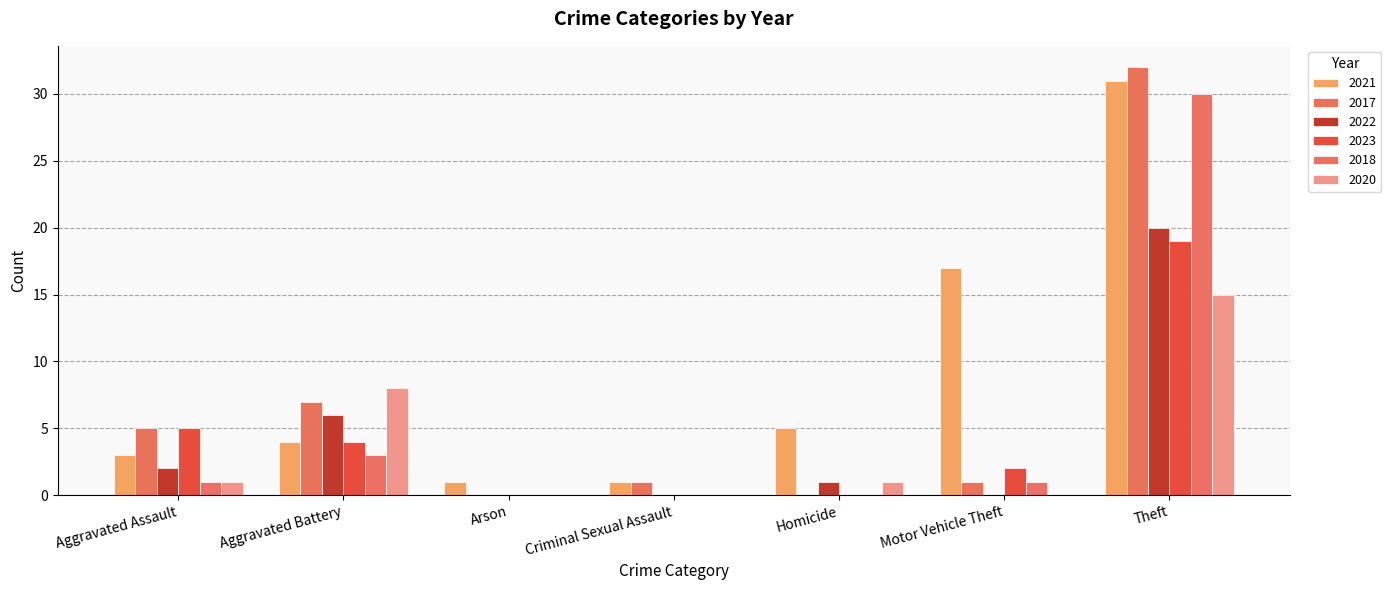

Which series changed the most between Arson and Homicide?

2021